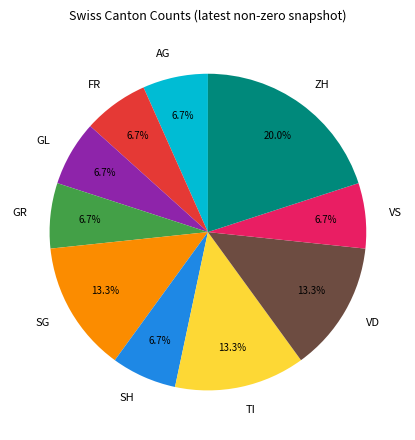

Count the number of slices in the pie.

10